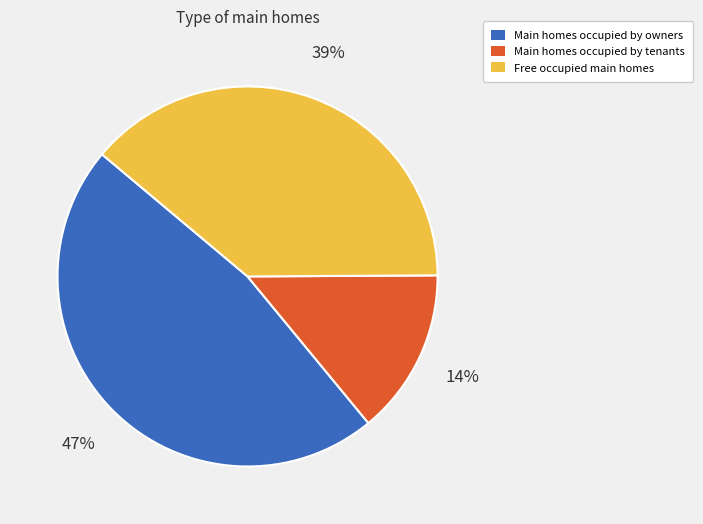

Is there a majority slice in this chart?

No